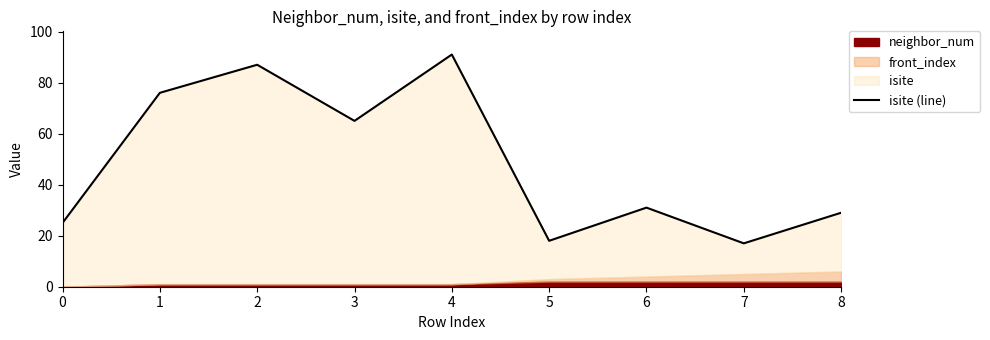

What is the difference between the maximum and minimum values?

74